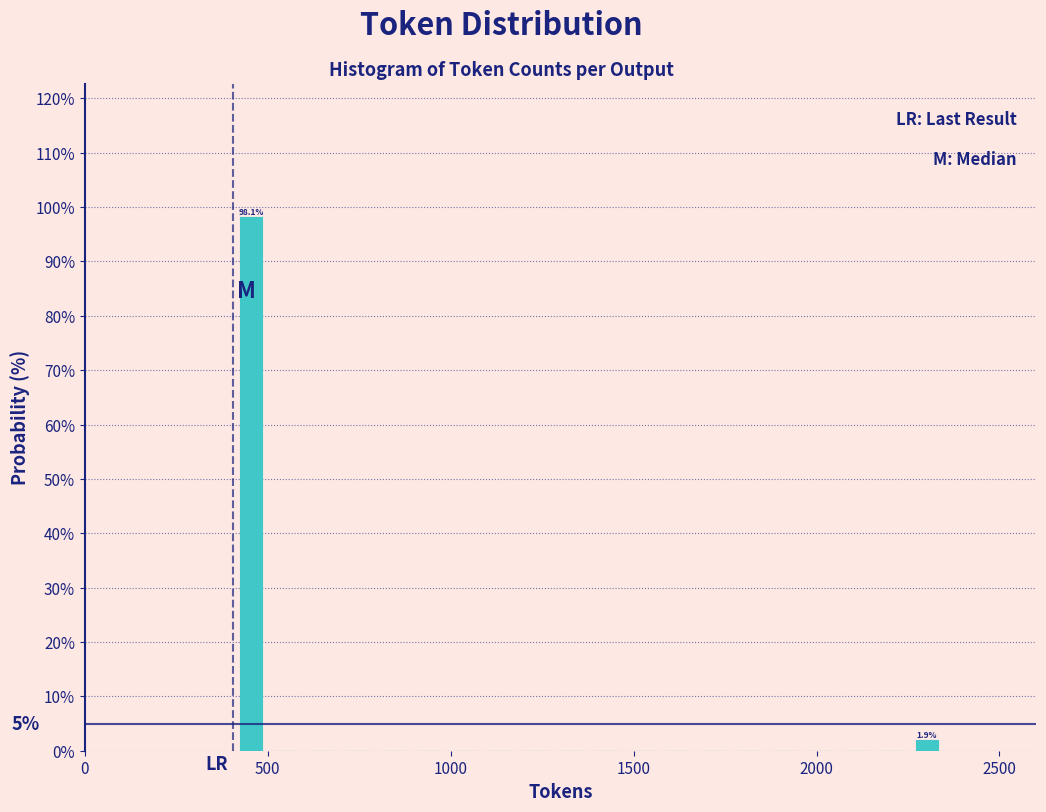

Around what value on the x-axis is the tallest bar? Give the approximate position of its centre, as read against the axis.

450